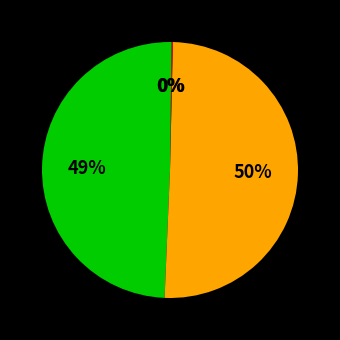

What is the smallest slice in the pie chart?

Training Time